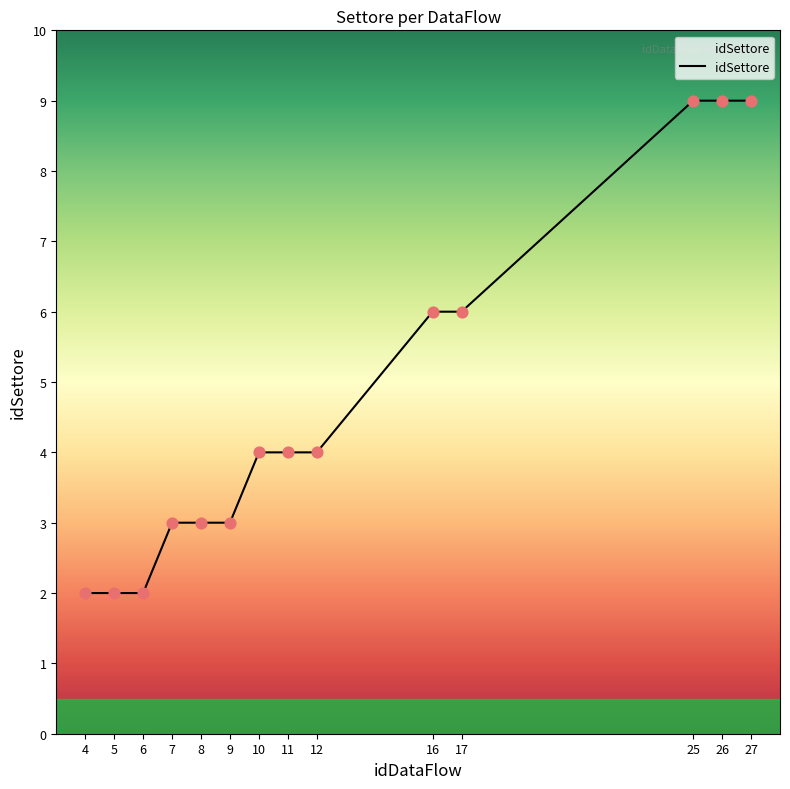

Approximately how many times larger is the value at 9 compared to 8?

1.0